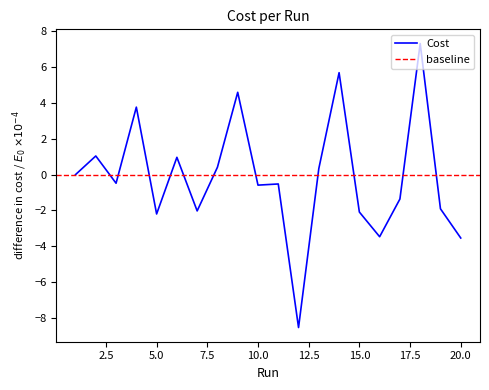

Read the value at 19.

-1.9